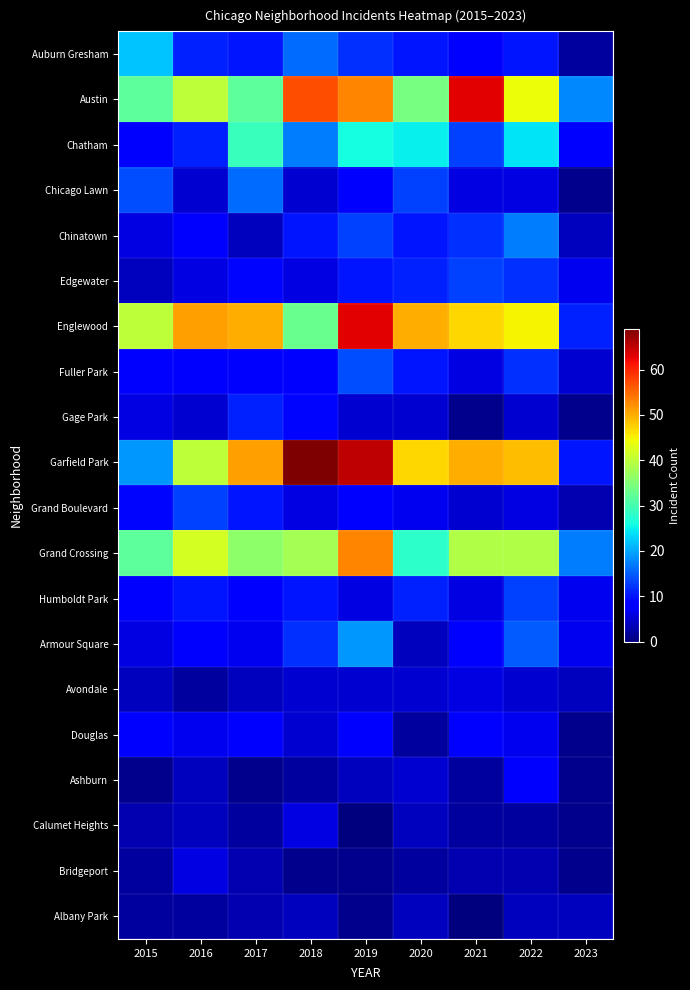

Which category has the lowest value across all series?

2019